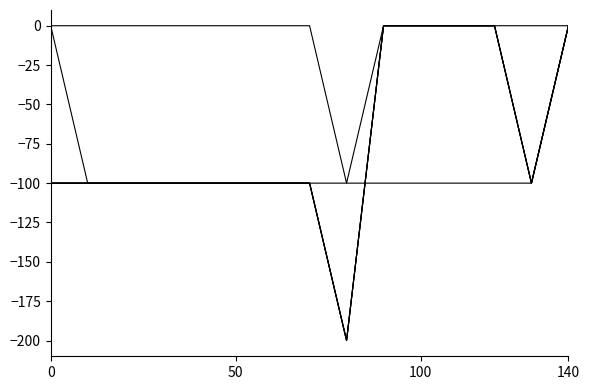

Does the chart display data point markers on the line(s)?

No